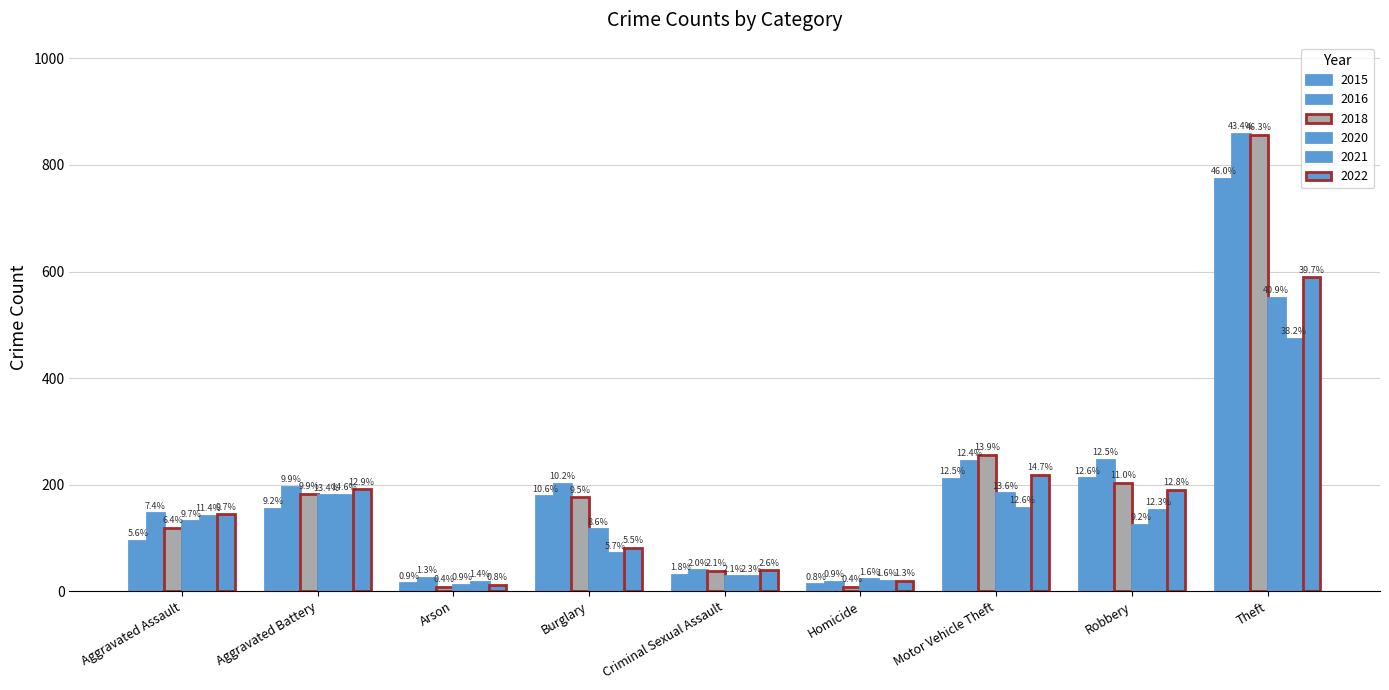

What is the difference between the highest and lowest values at Burglary?

130